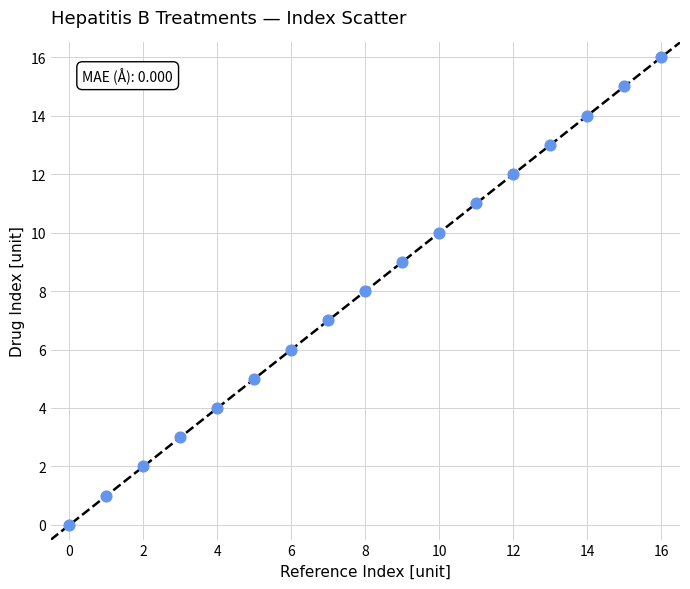

What is the range of Y values (max minus min)?

16